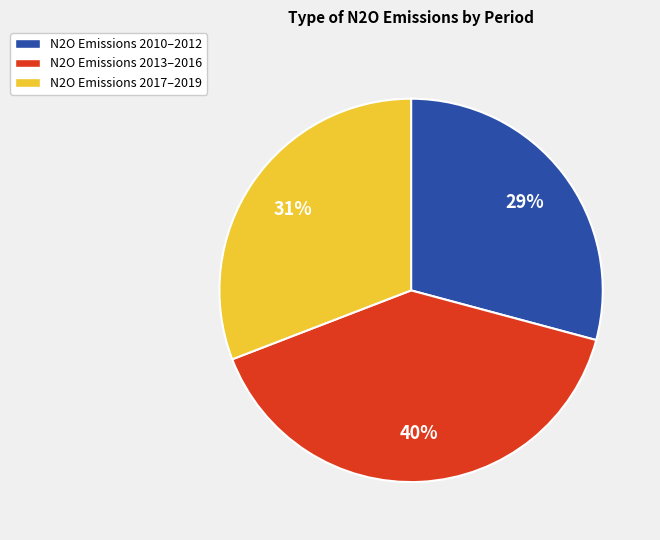

Between N2O Emissions 2010–2012 and N2O Emissions 2013–2016, which is larger?

N2O Emissions 2013–2016